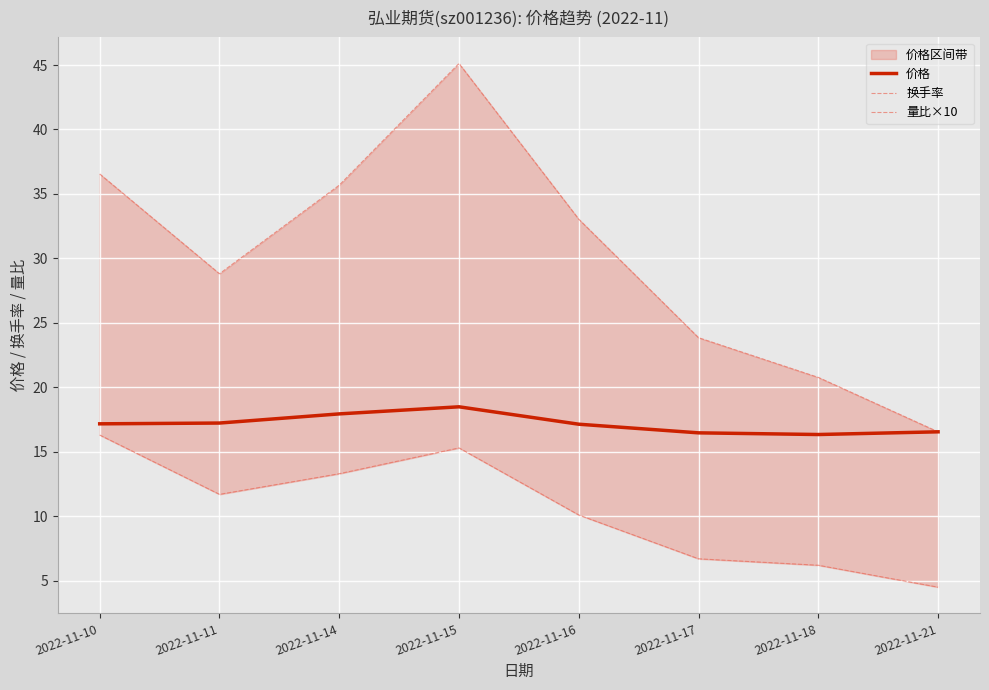

True or false: 价格 has a value of 24.6 at 2022-11-18.

False